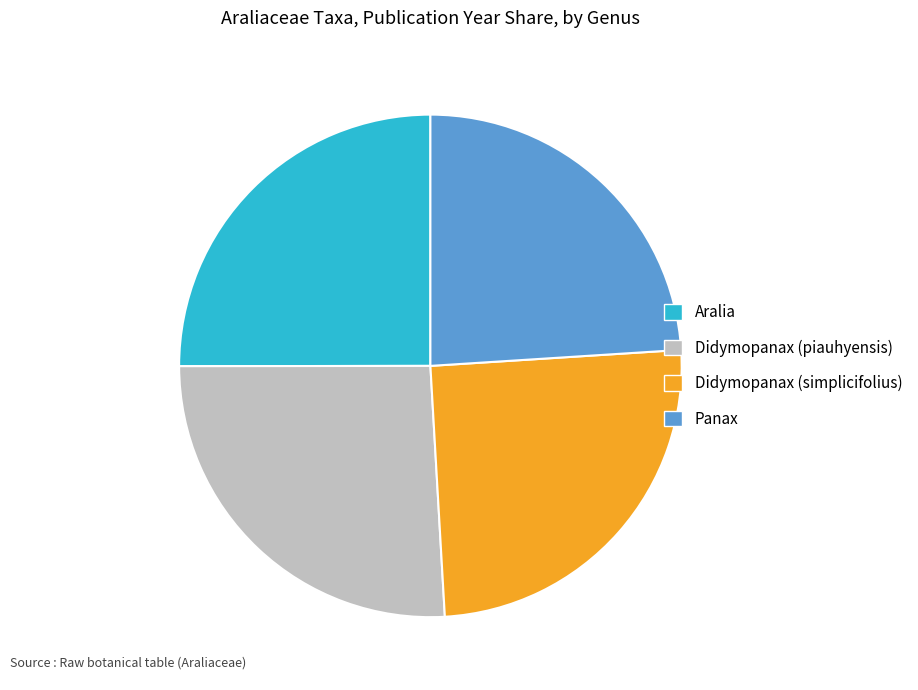

Does Didymopanax (piauhyensis) account for over 50% of the chart?

No